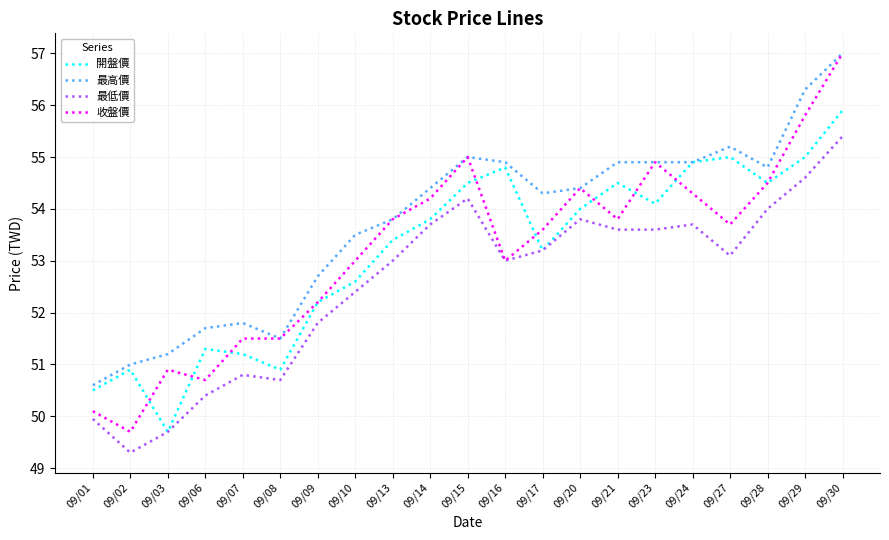

Reading left to right, transcribe all the data shown in this chart.

開盤價: 09/01=50.5	09/02=50.9	09/03=49.7	09/06=51.3	09/07=51.2	09/08=50.9	09/09=52.2	09/10=52.6	09/13=53.4	09/14=53.8	09/15=54.5	09/16=54.8	09/17=53.2	09/20=54.0	09/21=54.5	09/23=54.1	09/24=54.9	09/27=55.0	09/28=54.5	09/29=55.0	09/30=55.9
最高價: 09/01=50.6	09/02=51.0	09/03=51.2	09/06=51.7	09/07=51.8	09/08=51.5	09/09=52.7	09/10=53.5	09/13=53.8	09/14=54.4	09/15=55.0	09/16=54.9	09/17=54.3	09/20=54.4	09/21=54.9	09/23=54.9	09/24=54.9	09/27=55.2	09/28=54.8	09/29=56.3	09/30=57.0
最低價: 09/01=50.0	09/02=49.3	09/03=49.7	09/06=50.4	09/07=50.8	09/08=50.7	09/09=51.8	09/10=52.4	09/13=53.0	09/14=53.7	09/15=54.2	09/16=53.0	09/17=53.2	09/20=53.8	09/21=53.6	09/23=53.6	09/24=53.7	09/27=53.1	09/28=54.0	09/29=54.6	09/30=55.4
收盤價: 09/01=50.1	09/02=49.7	09/03=50.9	09/06=50.7	09/07=51.5	09/08=51.5	09/09=52.2	09/10=53.0	09/13=53.8	09/14=54.2	09/15=55.0	09/16=53.0	09/17=53.6	09/20=54.4	09/21=53.8	09/23=54.9	09/24=54.3	09/27=53.7	09/28=54.5	09/29=55.8	09/30=57.0